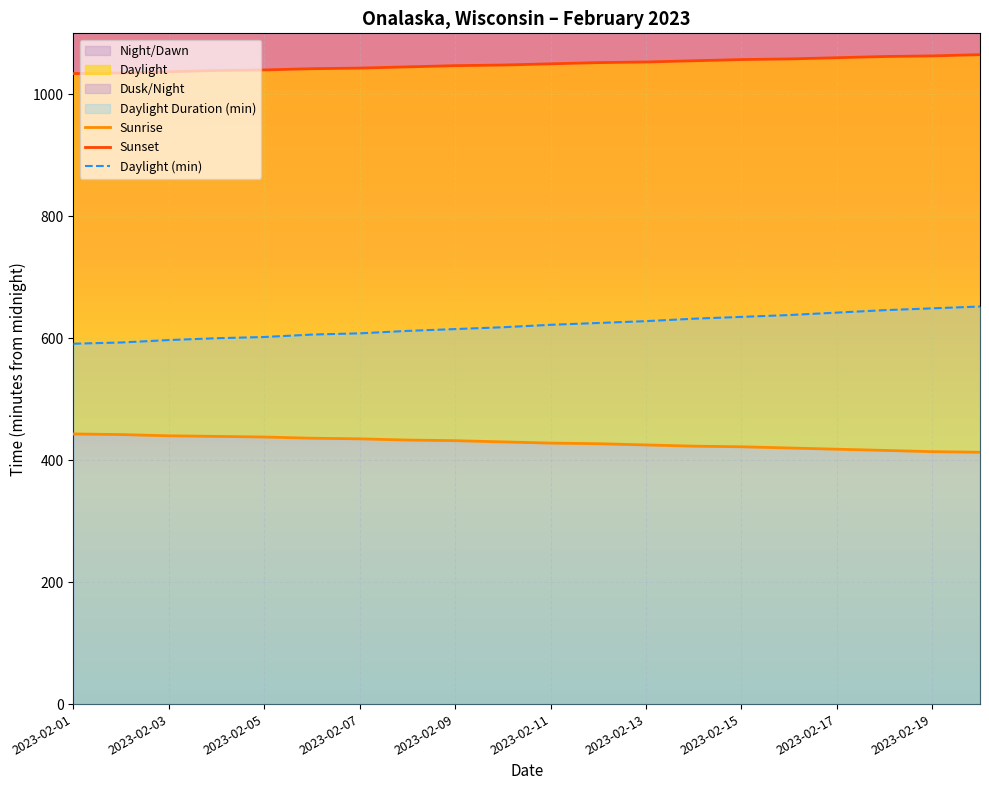

What is the total value across all series at 2023-02-05?

2080